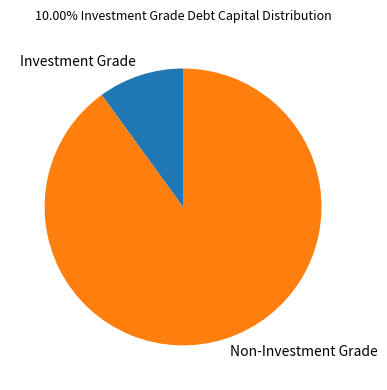

Does Non-Investment Grade represent more than half of the total?

Yes